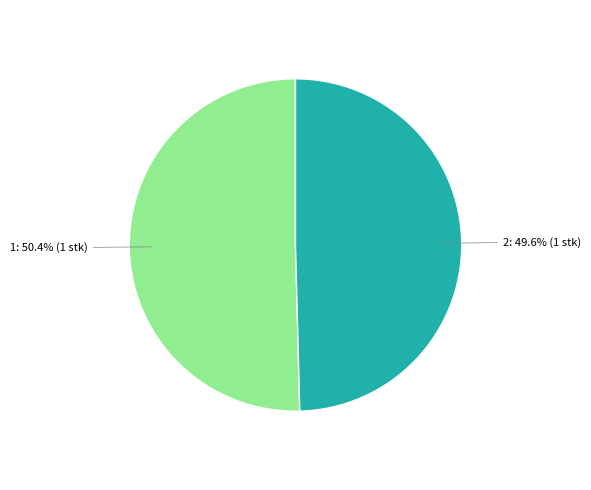

Does any single category account for the majority?

Yes